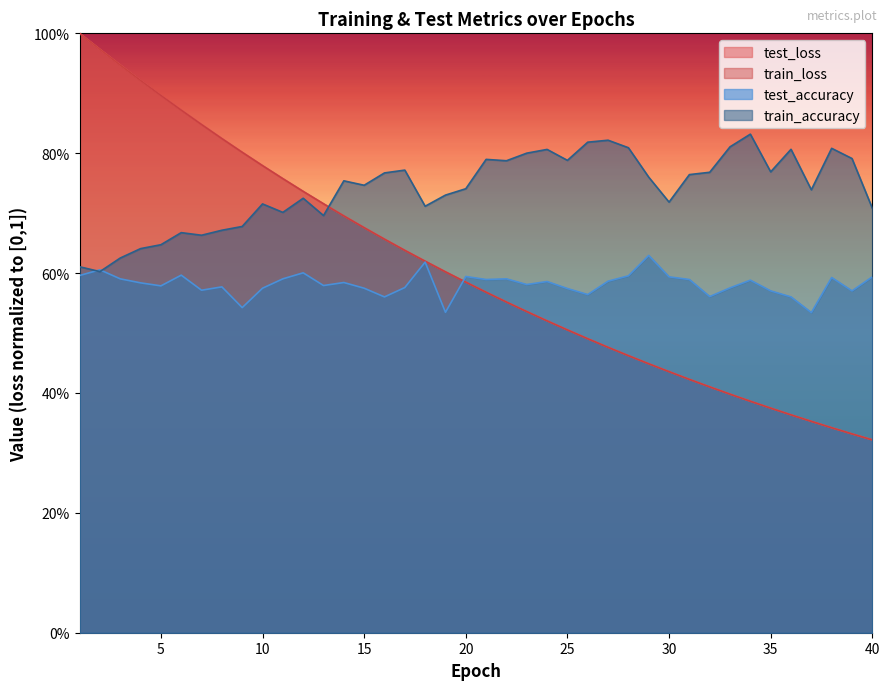

Between 9 and 12, which series saw the biggest shift?

train_loss